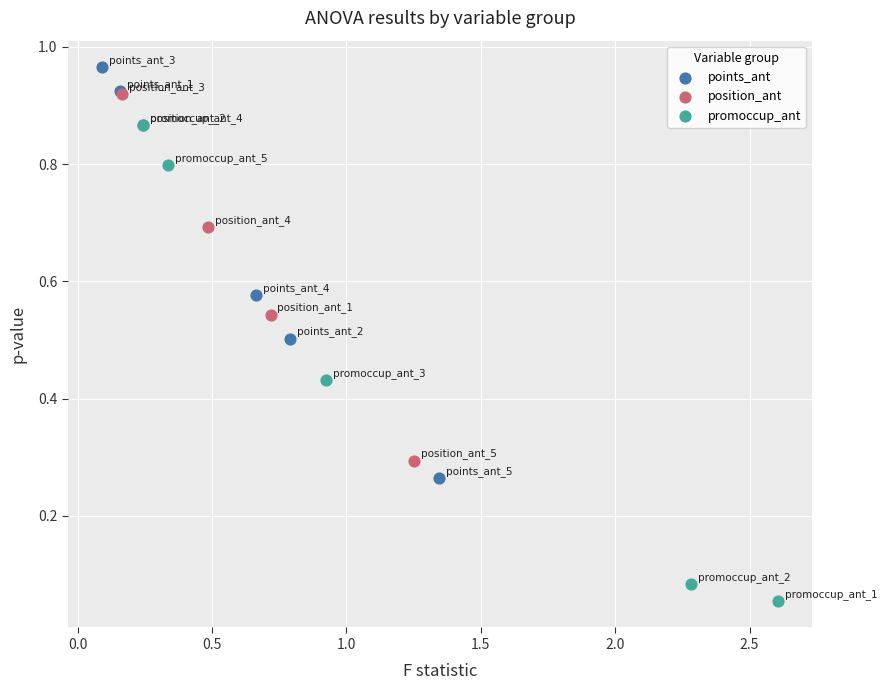

What are all the series names shown in the legend?

points_ant, position_ant, promoccup_ant